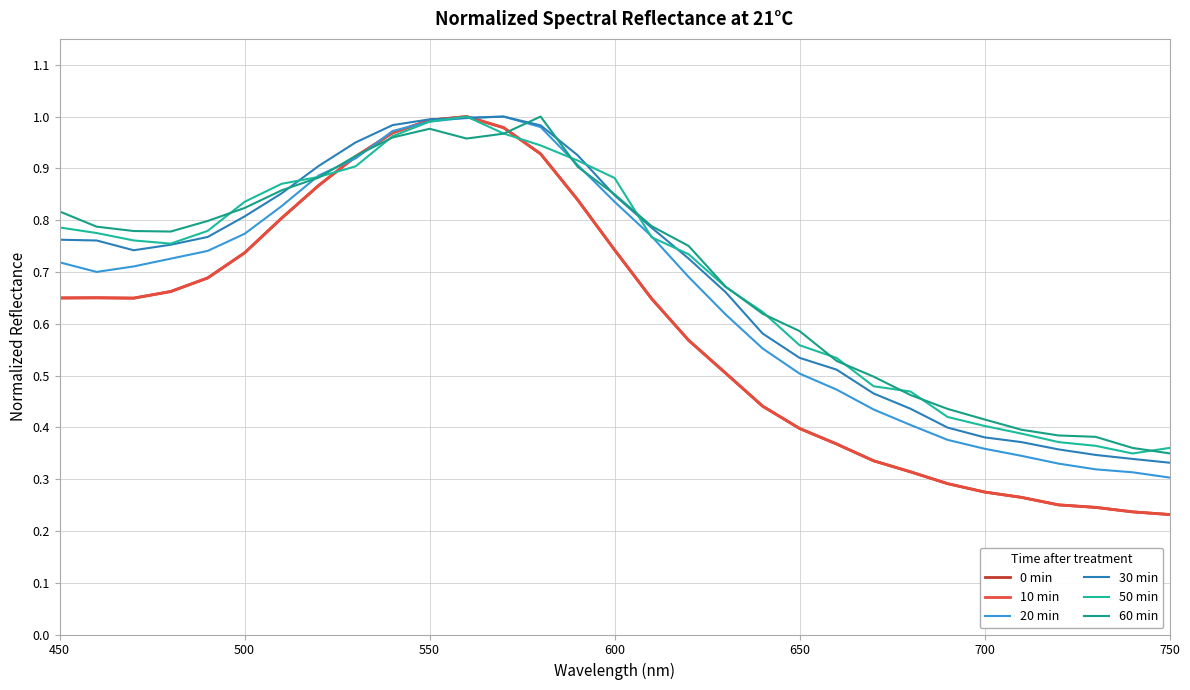

Which series ends up on top after the final intersection of 30 min and 0 min?

30 min